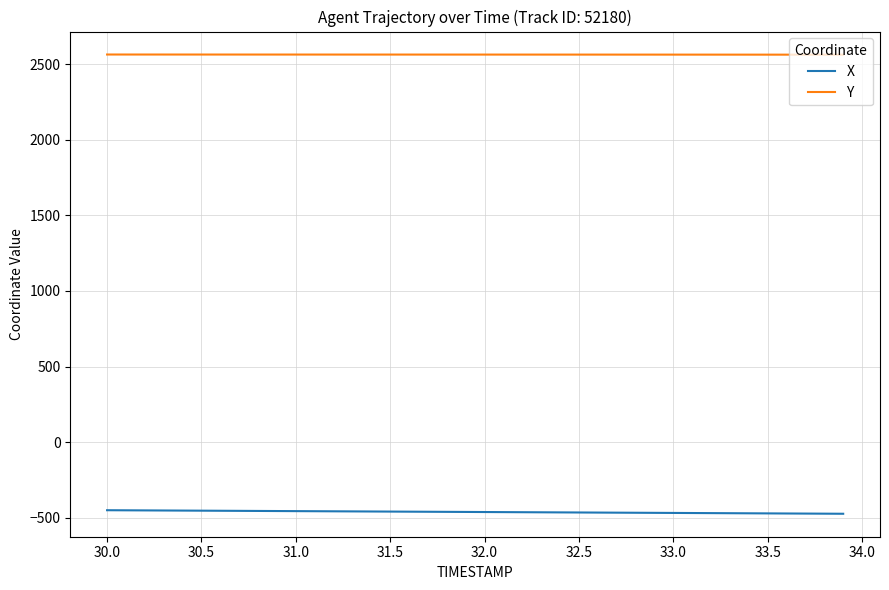

True or false: X and Y cross at least once.

False